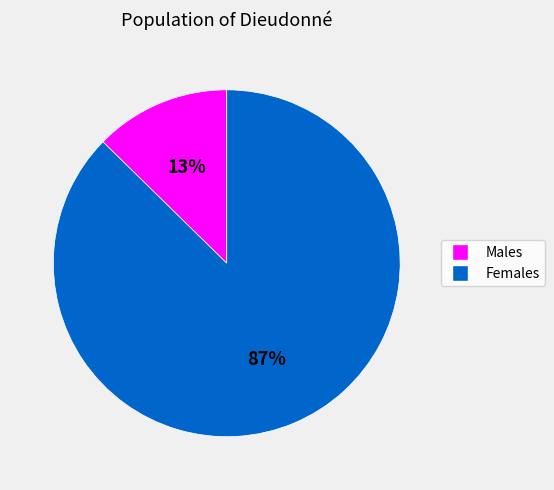

Is there a majority slice in this chart?

Yes